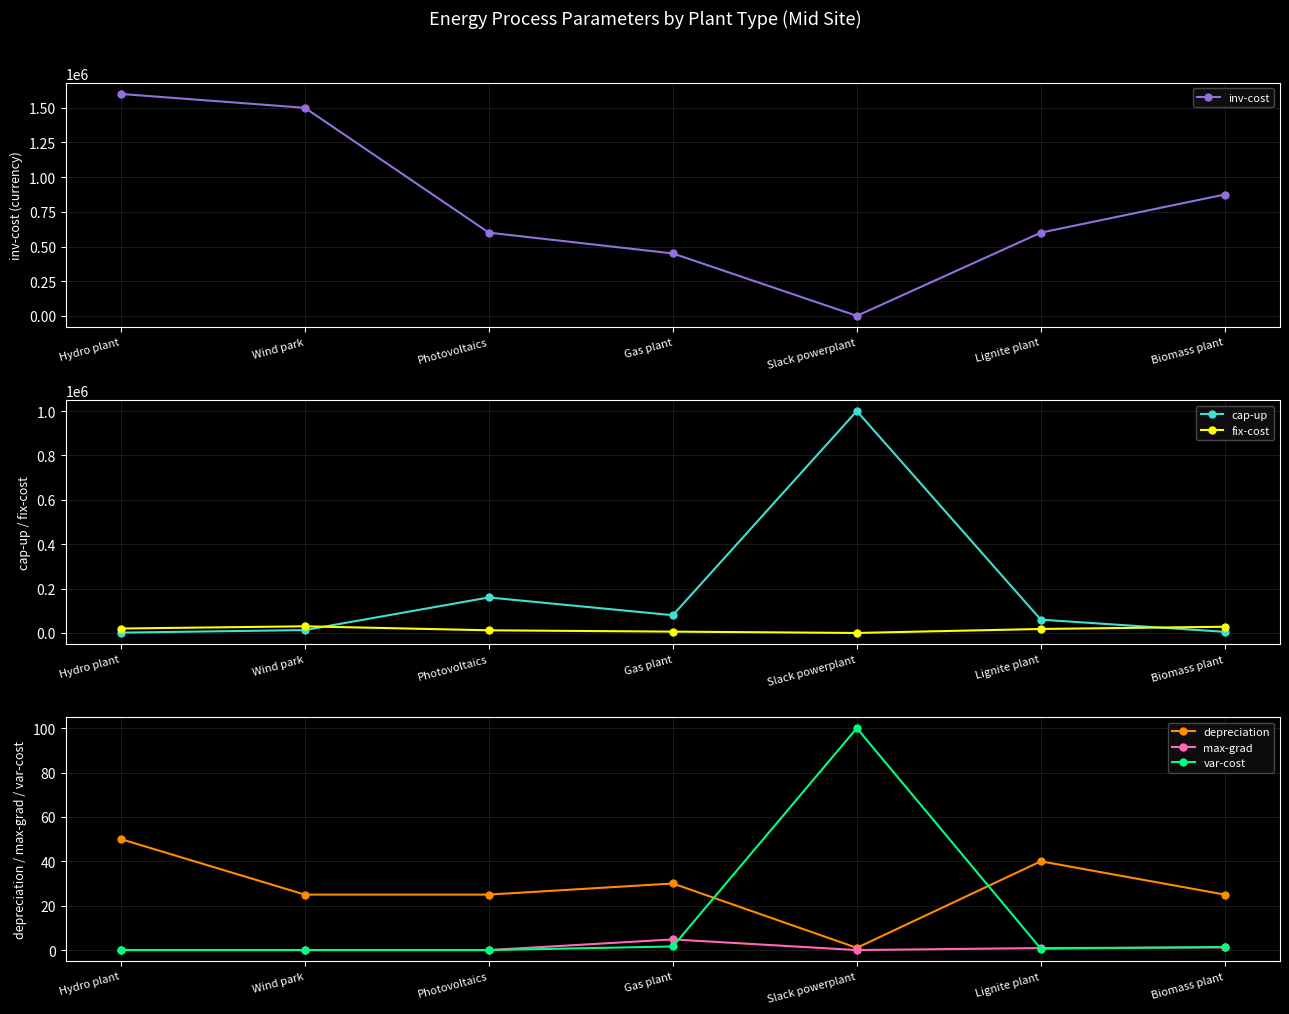

How many values in fix-cost are above zero?

6